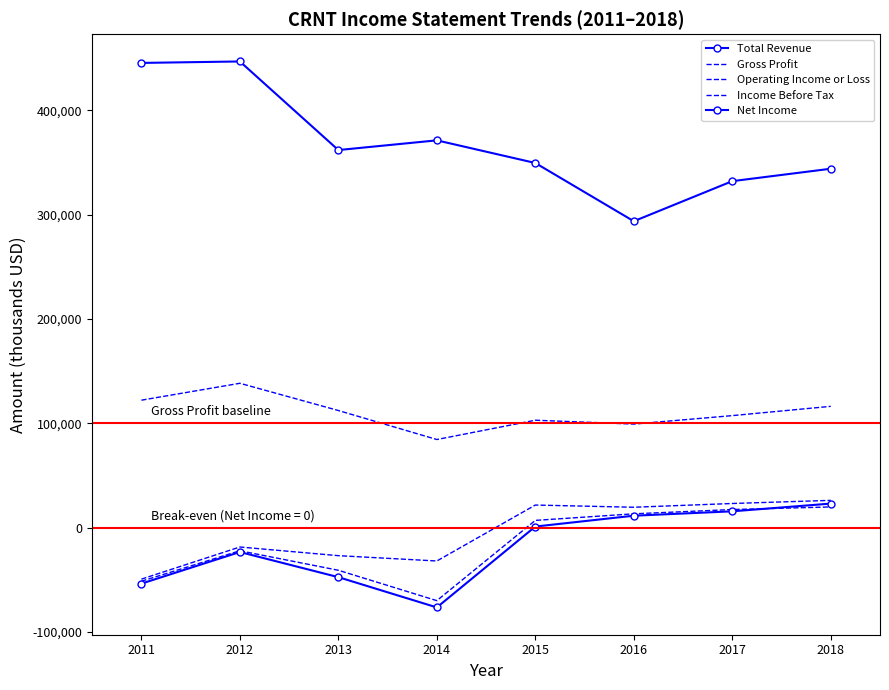

What value does the Total Revenue series have at 2012, to the nearest 100?

446700